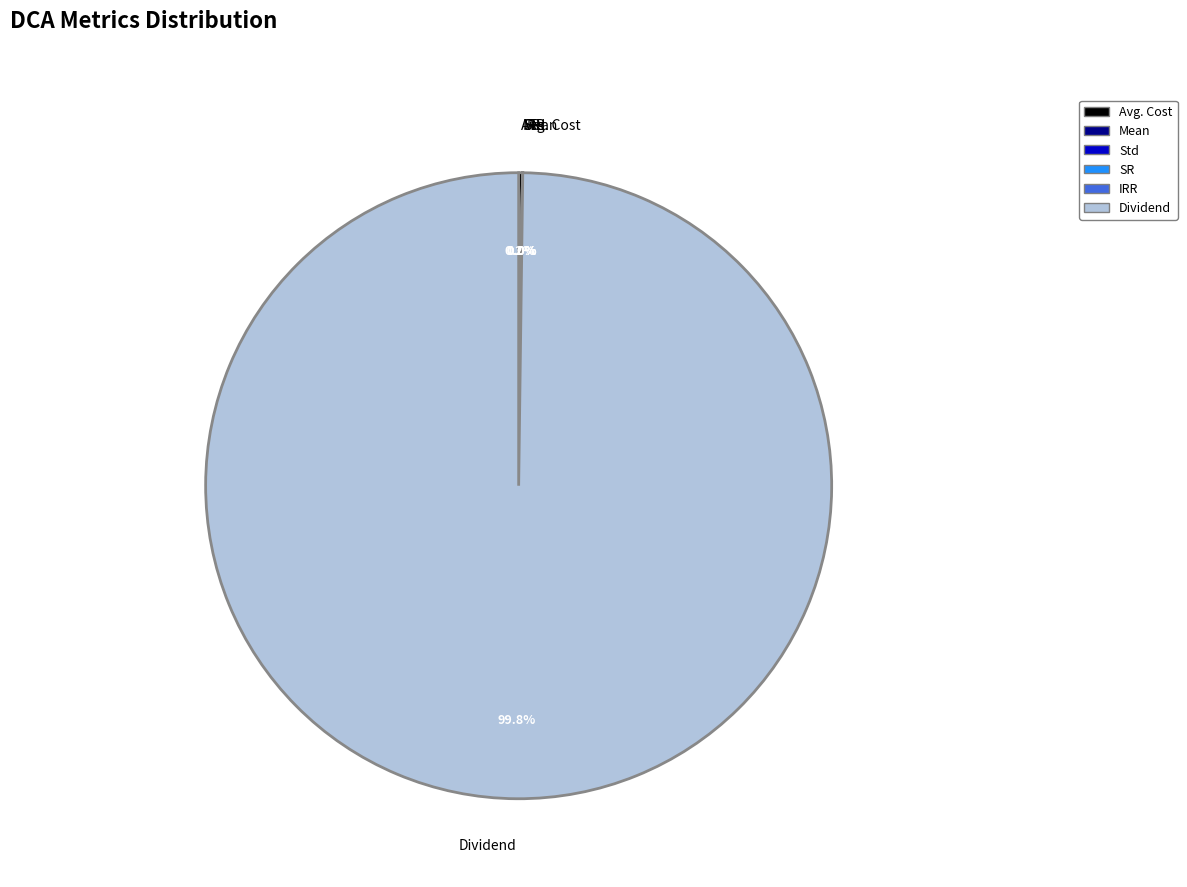

What is the largest slice in the pie chart?

Dividend